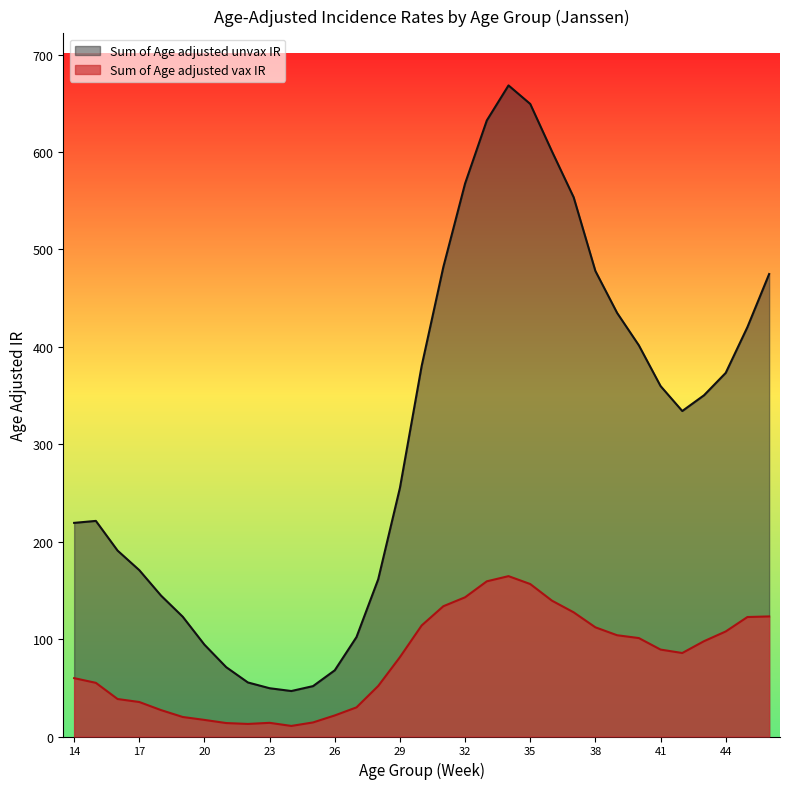

What are all the series names shown in the legend?

Sum of Age adjusted unvax IR, Sum of Age adjusted vax IR